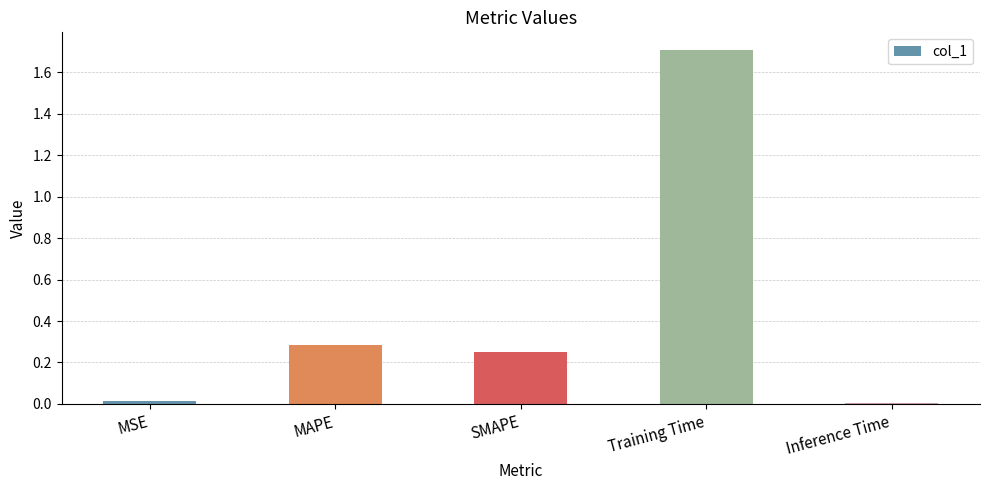

Which label corresponds to the largest value in the chart?

Training Time